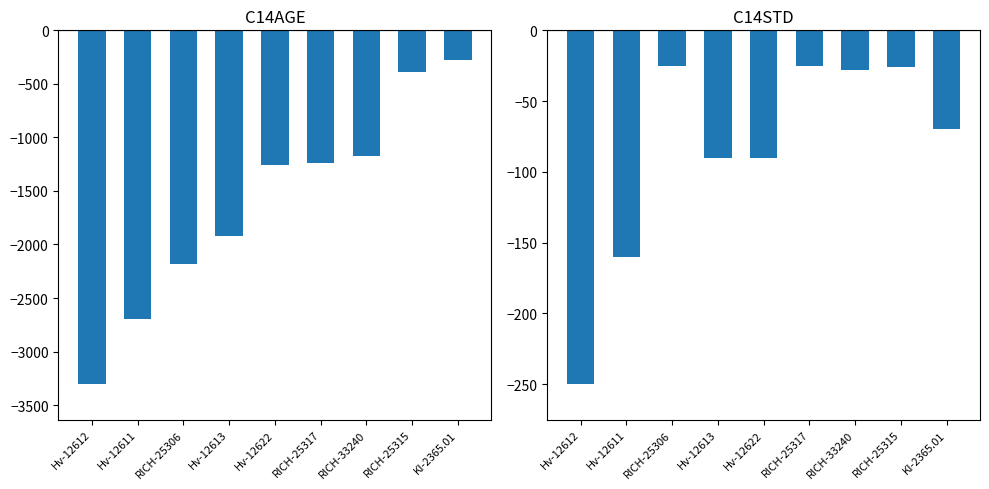

What are all the series names shown in the legend?

C14AGE, C14STD